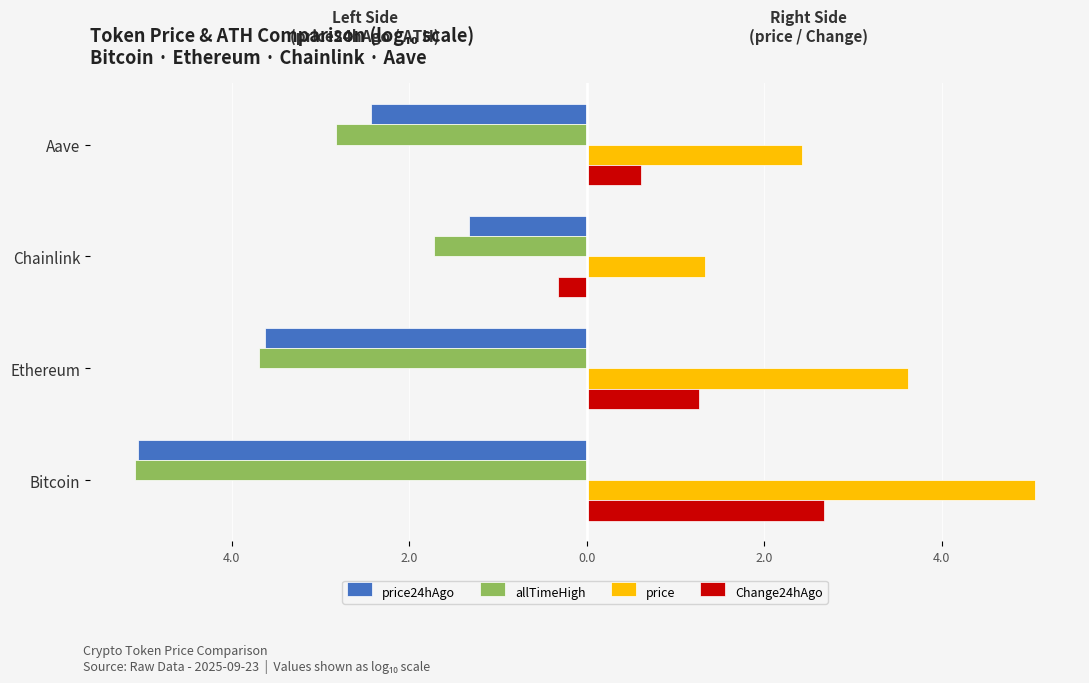

What is the highest value of the price24hAgo series?

-1.3